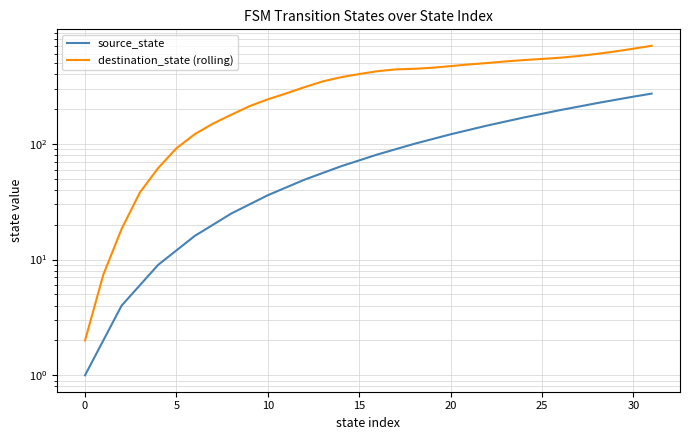

Reading left to right, list all the values displayed in this chart.

source_state: 1.0	2.0	4.0	6.0	9.0	12.0	16.0	20.0	25.0	30.0	36.0	42.0	49.0	56.0	64.0	72.0	81.0	90.0	100.0	110.0	121.0	132.0	144.0	156.0	169.0	182.0	196.0	210.0	225.0	240.0	256.0	272.0
destination_state (rolling): 2.0	7.4	18.4	38.0	61.8	91.6	121.2	149.6	178.6	211.8	242.8	272.8	309.0	346.6	376.8	401.4	425.0	440.6	445.6	455.2	470.0	486.2	499.8	516.0	530.2	542.2	555.6	575.0	599.8	629.0	665.0	704.4